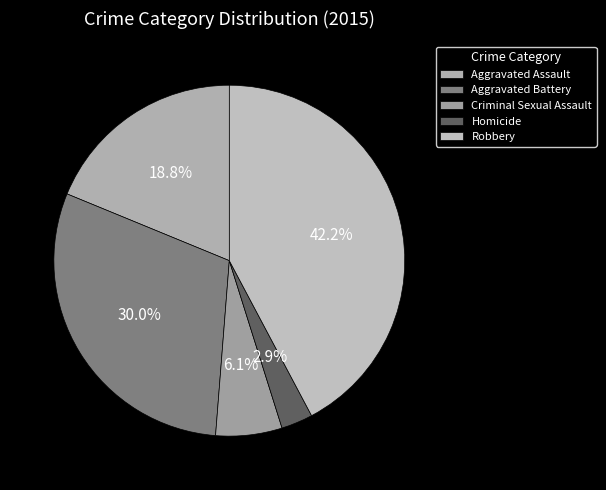

How many slices are in this pie chart?

5